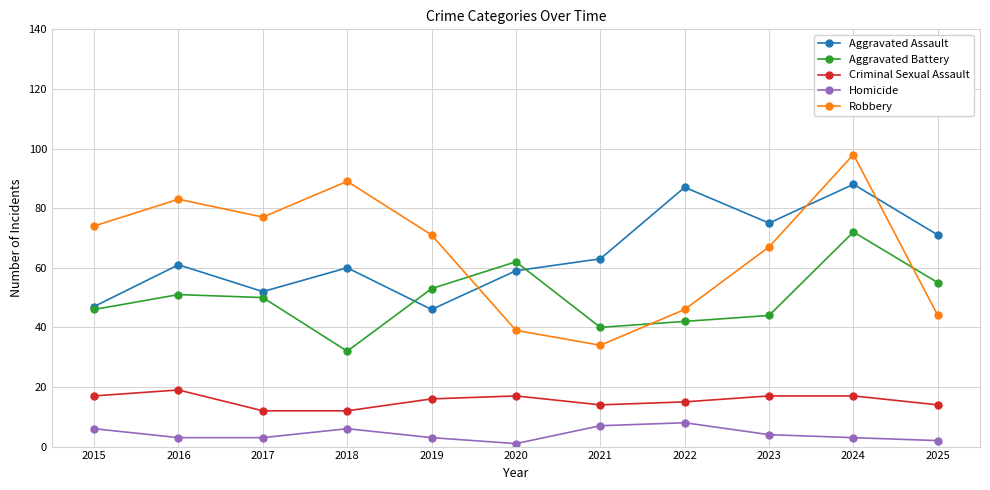

The Robbery series shows 98 at 2024. True or false?

True